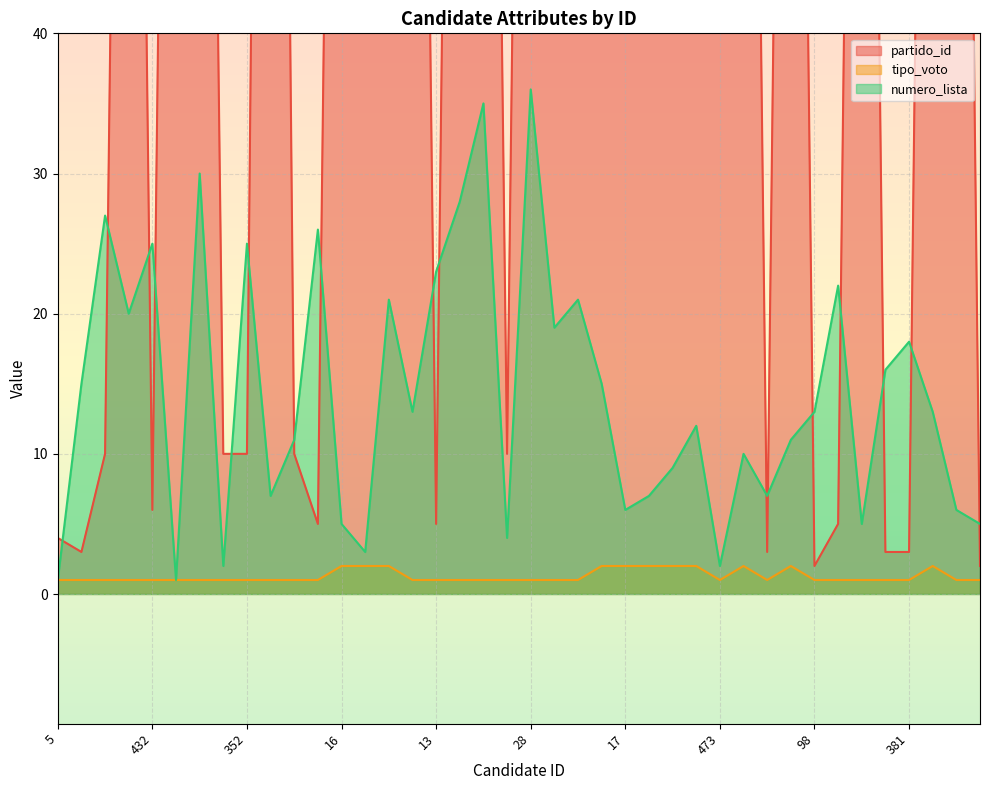

Which has a higher value, 473 or 339?

473